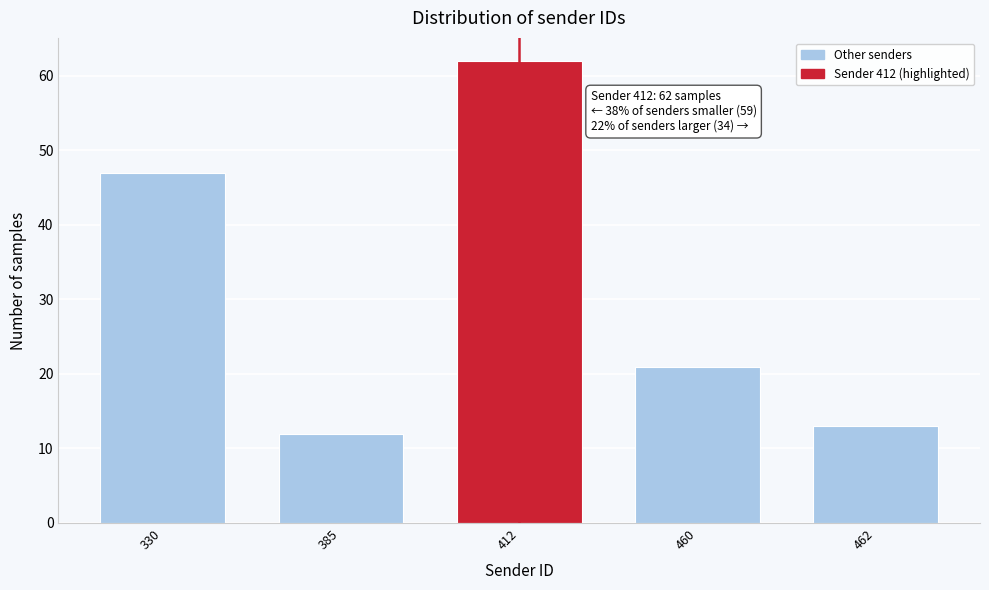

Reading left to right, what are all the values shown in this chart?

330=47	385=12	412=62	460=21	462=13